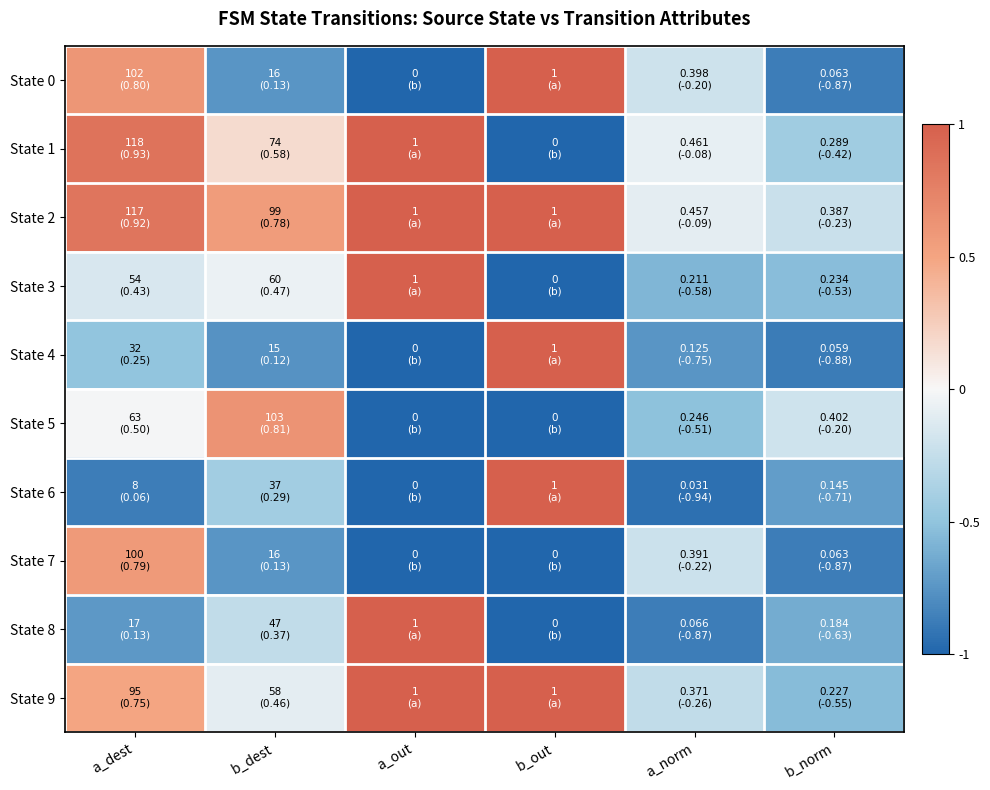

Between a_out and a_norm, which series saw the biggest shift?

State 8